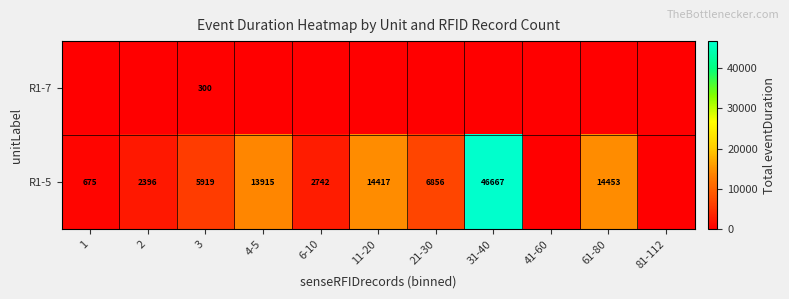

What is the difference between the R1-5 values at 6-10 and 61-80?

11711